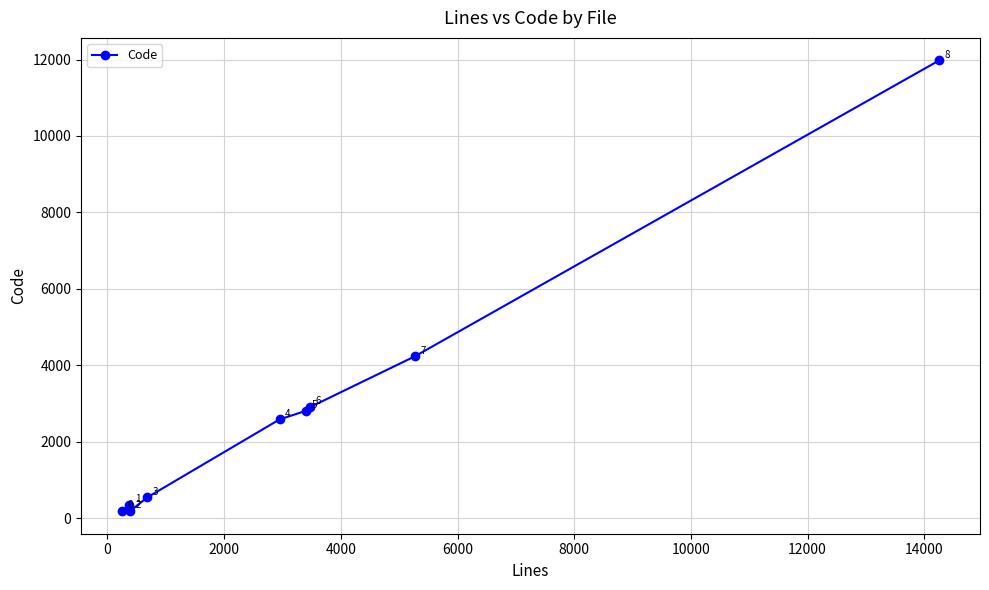

What is the smallest value displayed?

179